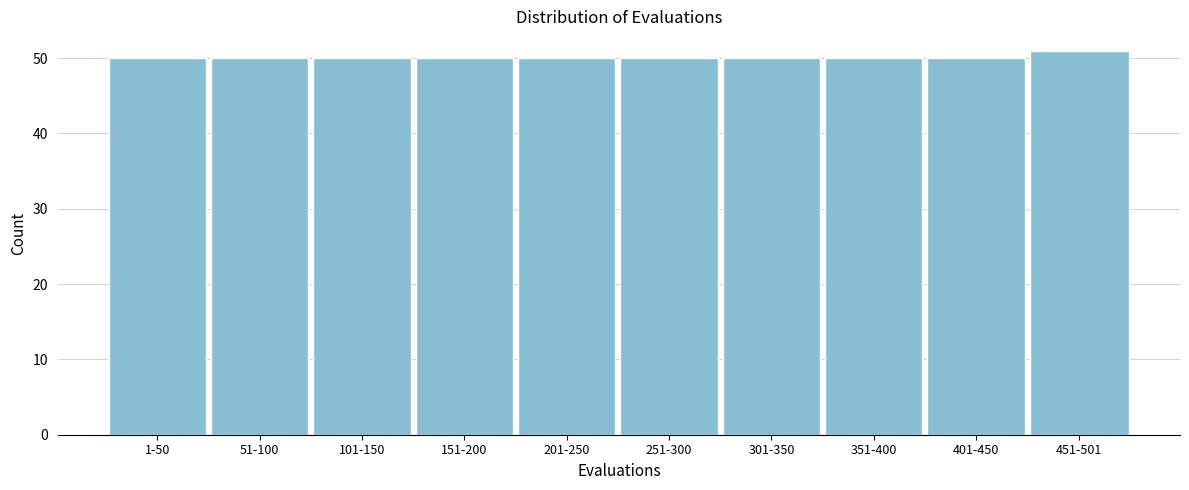

Reading left to right, transcribe all the data shown in this chart.

1-50=50	51-100=50	101-150=50	151-200=50	201-250=50	251-300=50	301-350=50	351-400=50	401-450=50	451-501=51